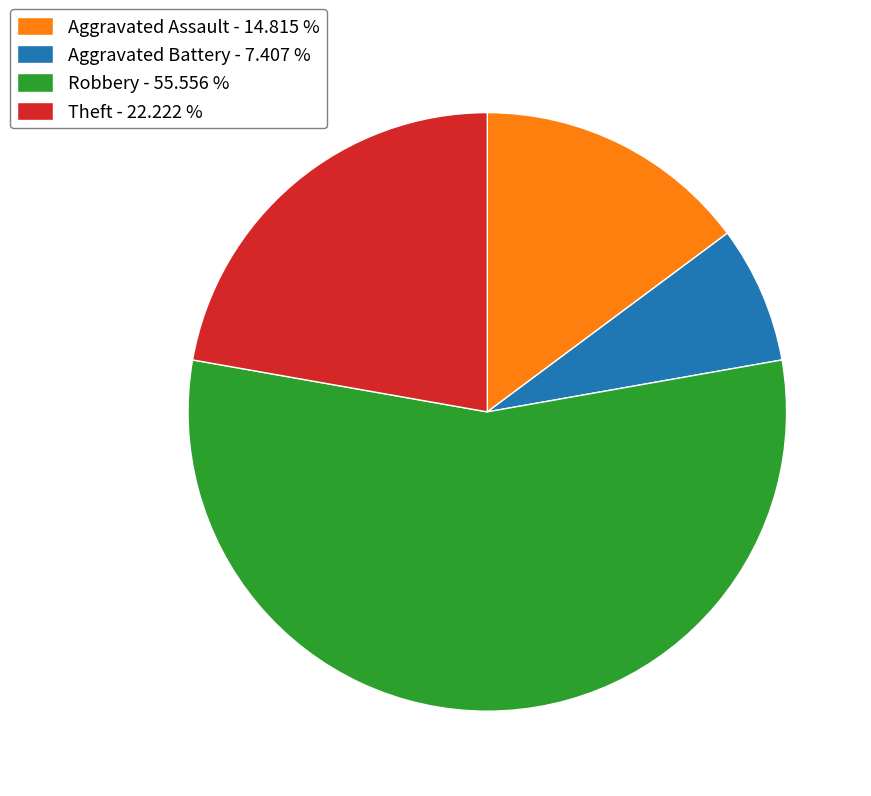

Which slice is the smallest?

Aggravated Battery - 7.407 %